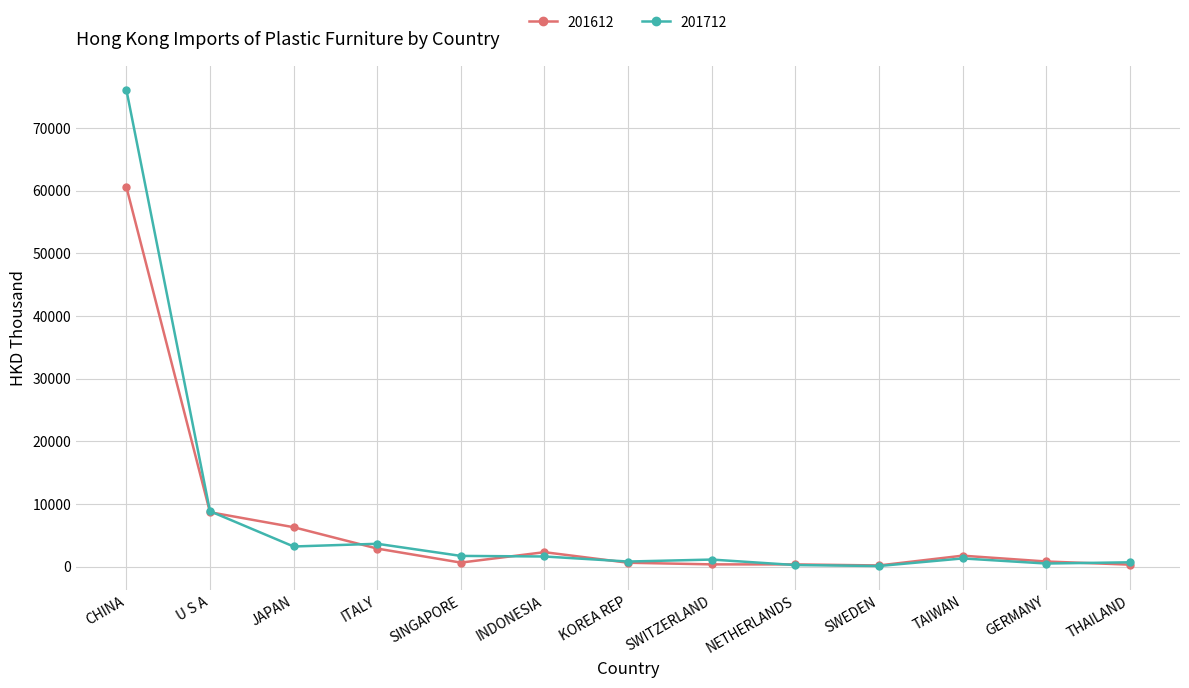

In 201612, how many points are lower than both neighbors (excluding endpoints)?

2